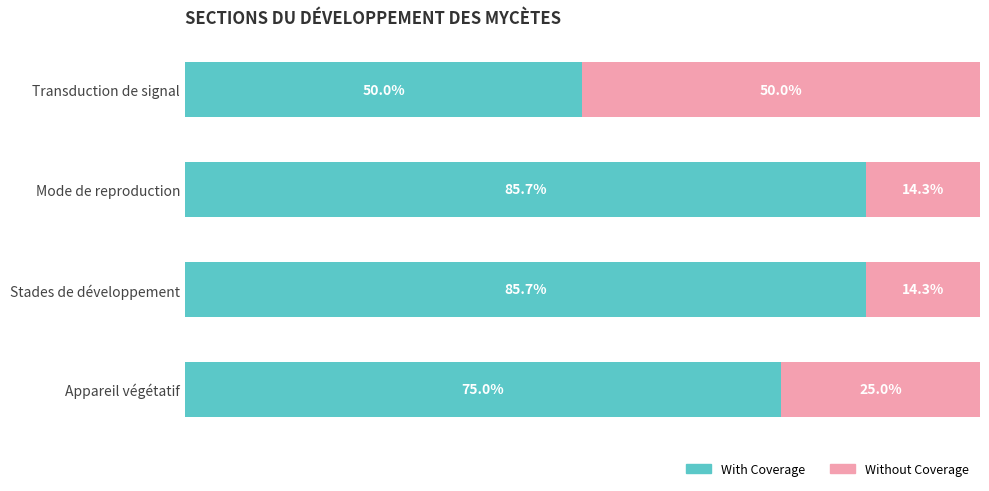

At which label does With Coverage reach its minimum?

Transduction de signal